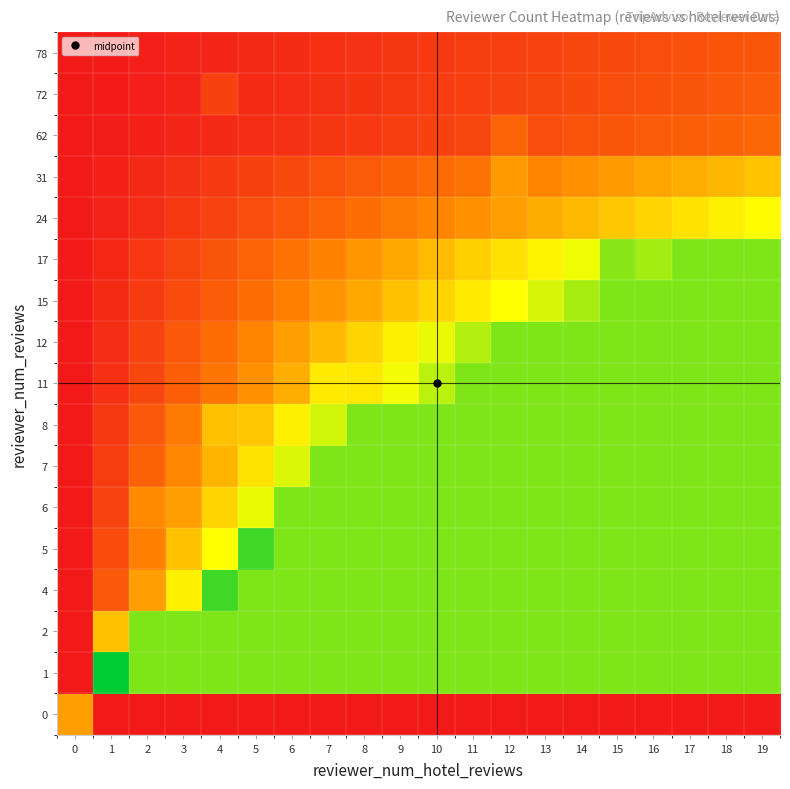

At which category is the sum across all series the highest?

19